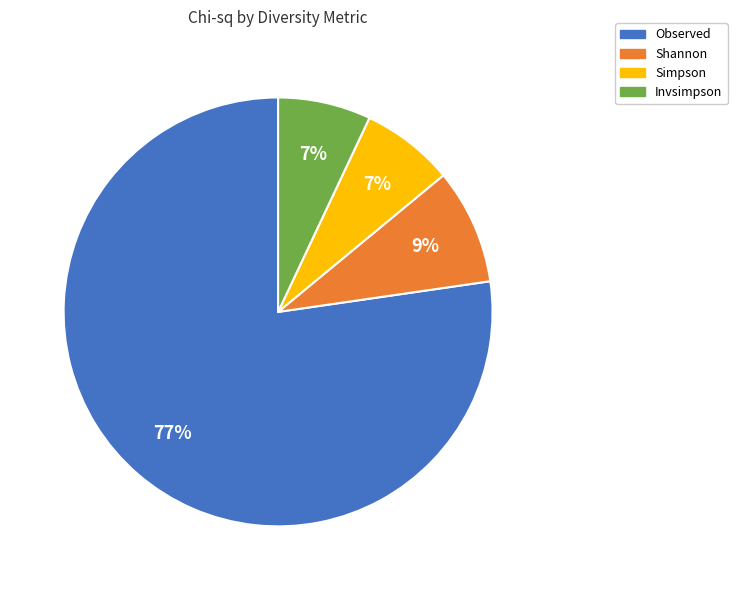

What percentage is the Observed slice, to the nearest percent?

77%